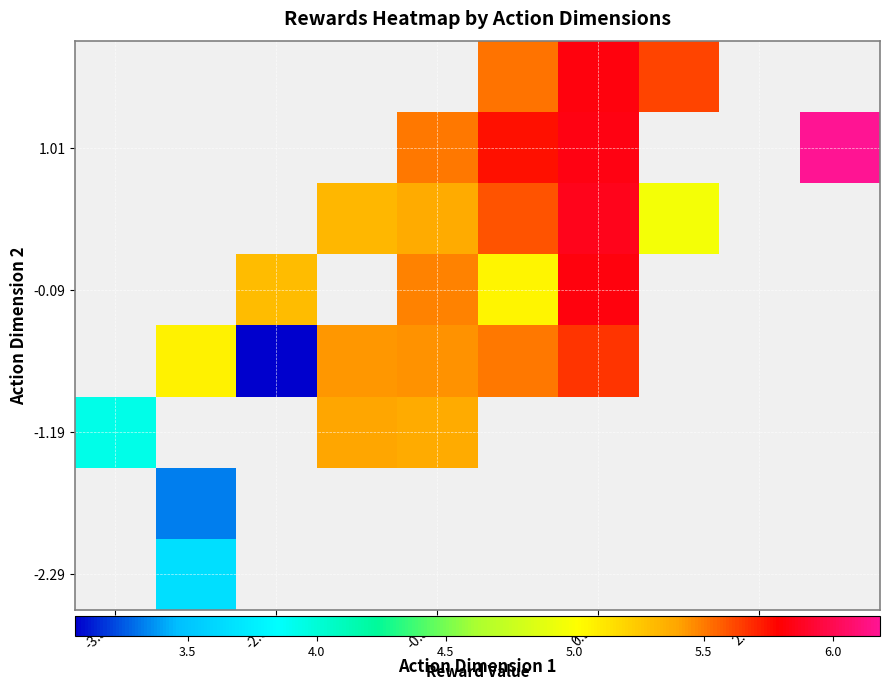

Which category has the lowest value across all series?

-2.01